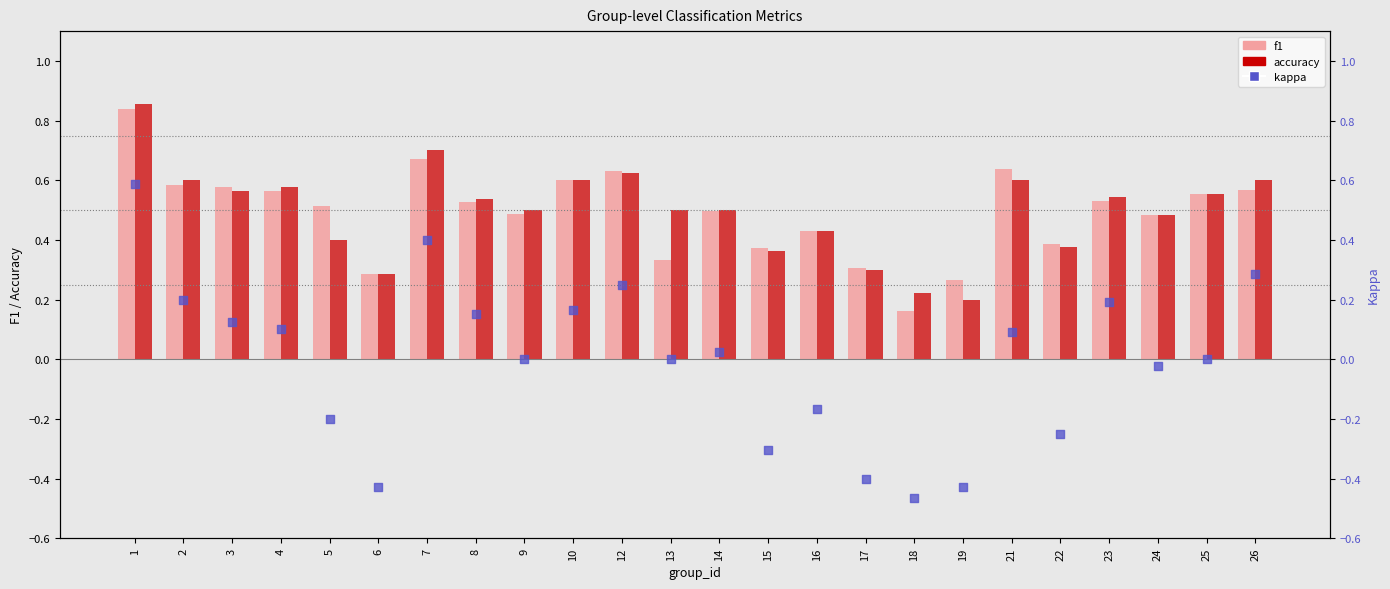

Which series has the widest spread of Y values?

kappa